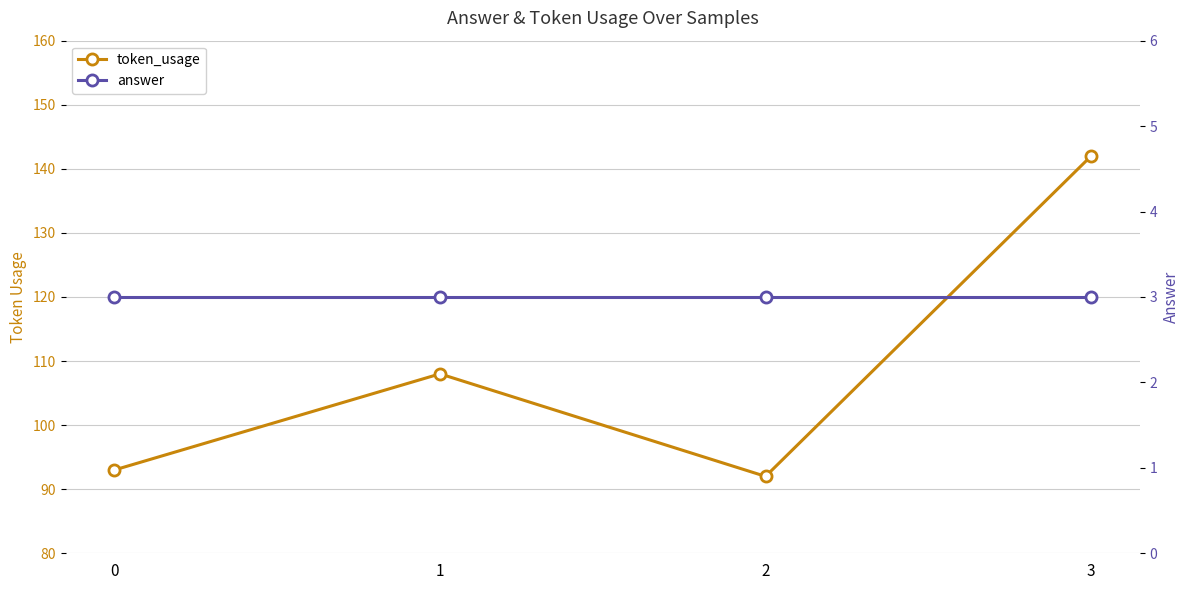

Reading left to right, extract all data points from this chart.

token_usage: 93	108	92	142
answer: 3	3	3	3